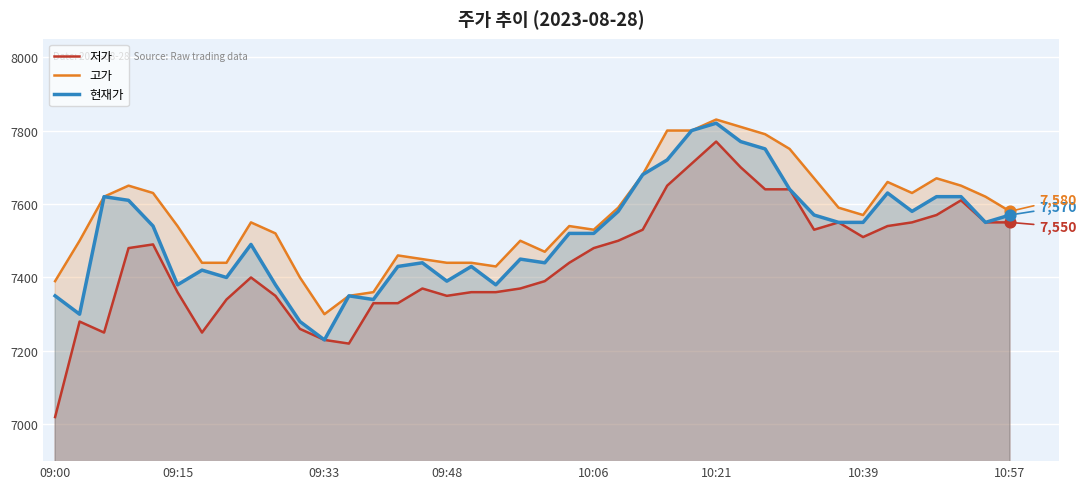

Which series reaches the maximum Y coordinate?

고가